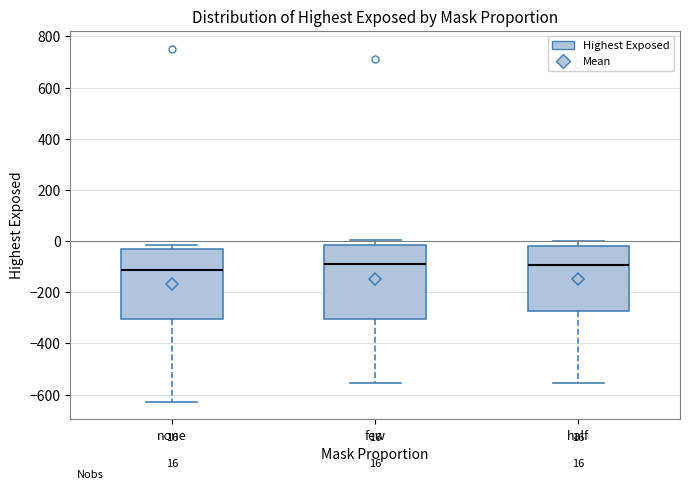

Which box has the lowest median line?

none